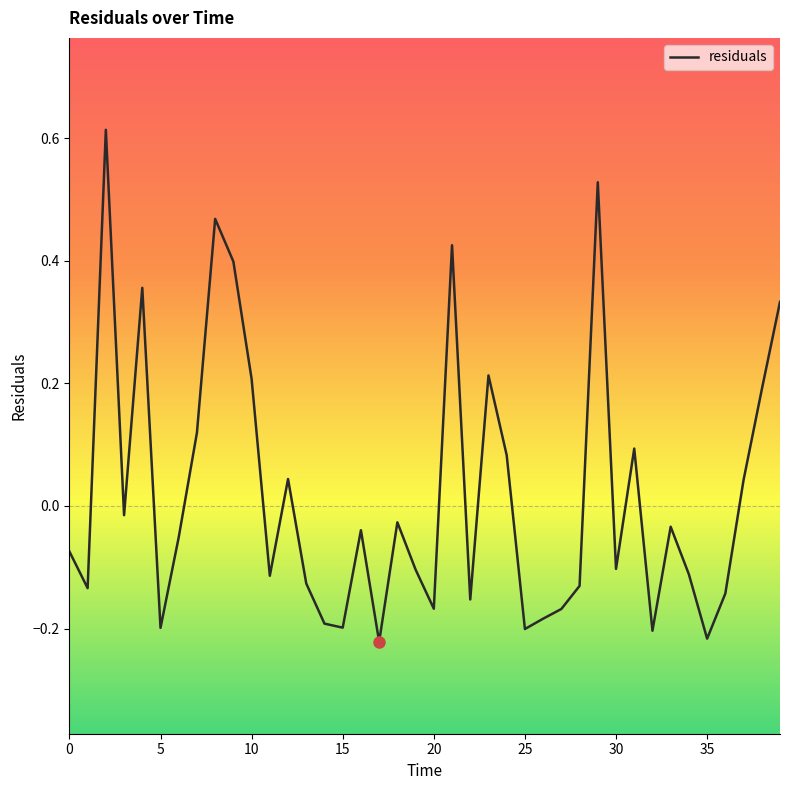

True or false: the data shows -0.1 at 35.

False